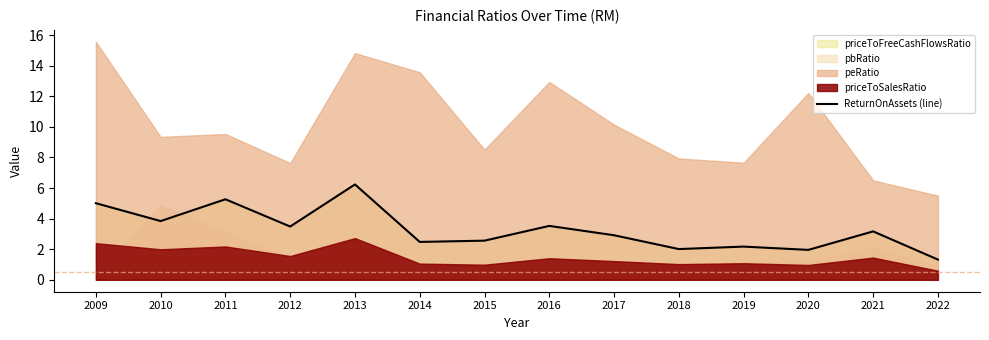

What is the average value?

3.3